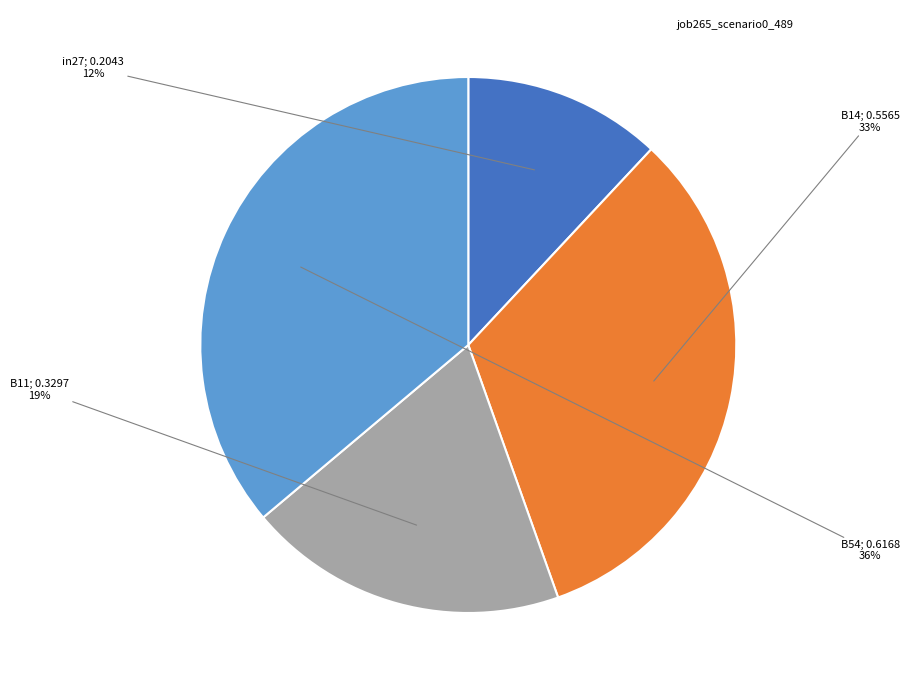

How many segments does this pie chart have?

4